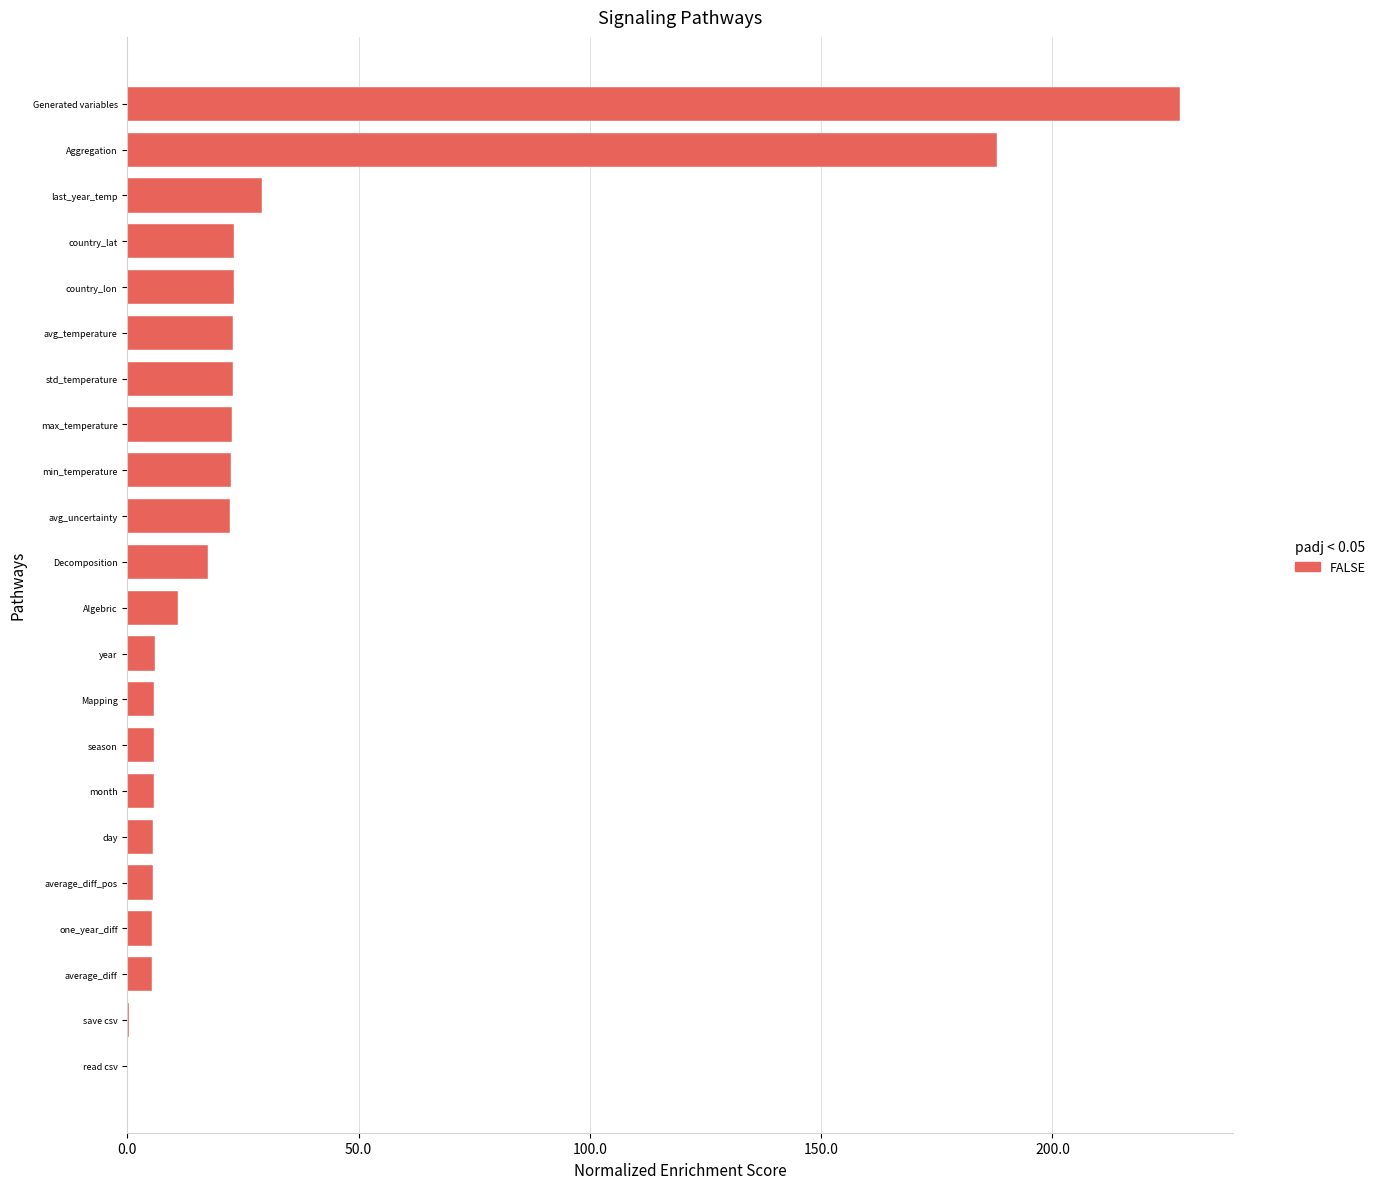

What is the ratio of the value at month to the value at Decomposition?

0.3